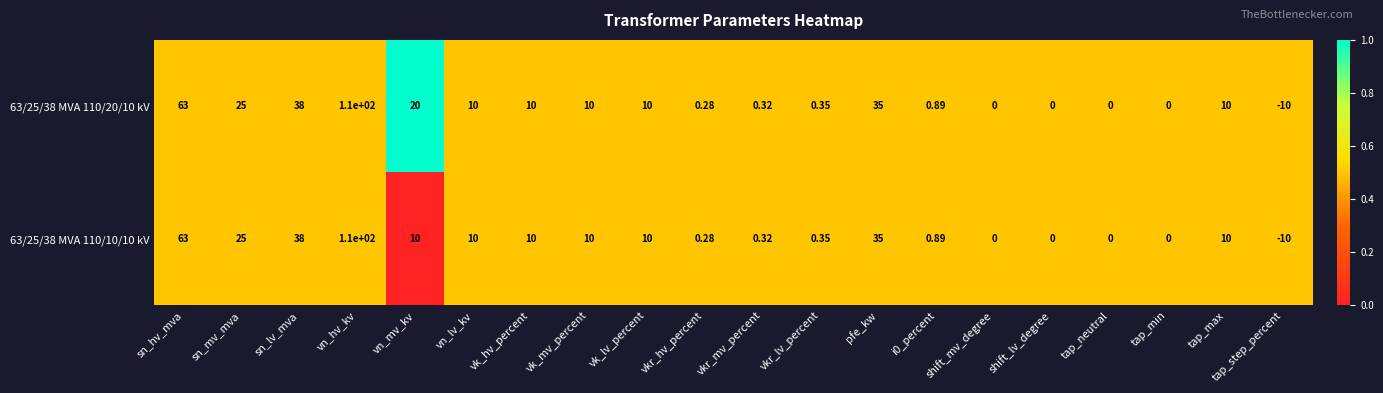

Where is 63/25/38 MVA 110/20/10 kV nearest to the value 50?

sn_lv_mva